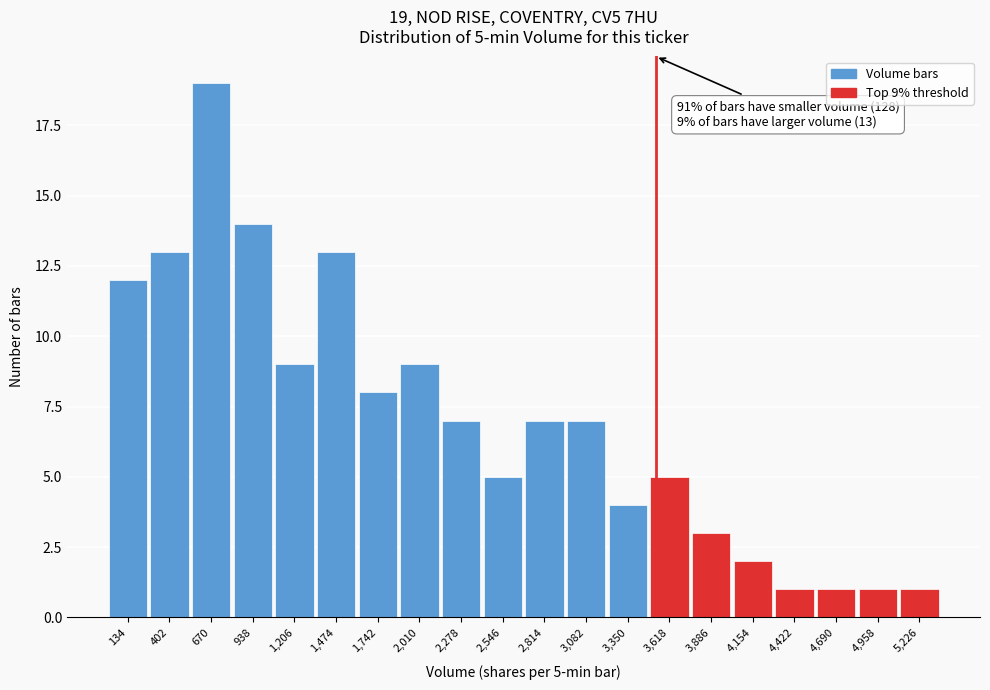

Which range on the x-axis has the tallest bar?

550 to 800